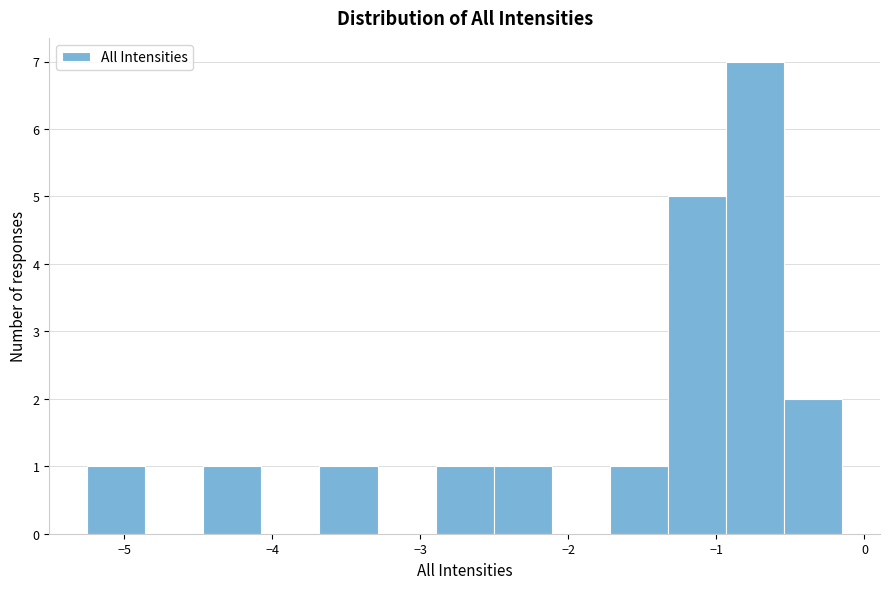

Around what value on the x-axis is the tallest bar? Give the approximate position of its centre, as read against the axis.

-0.7